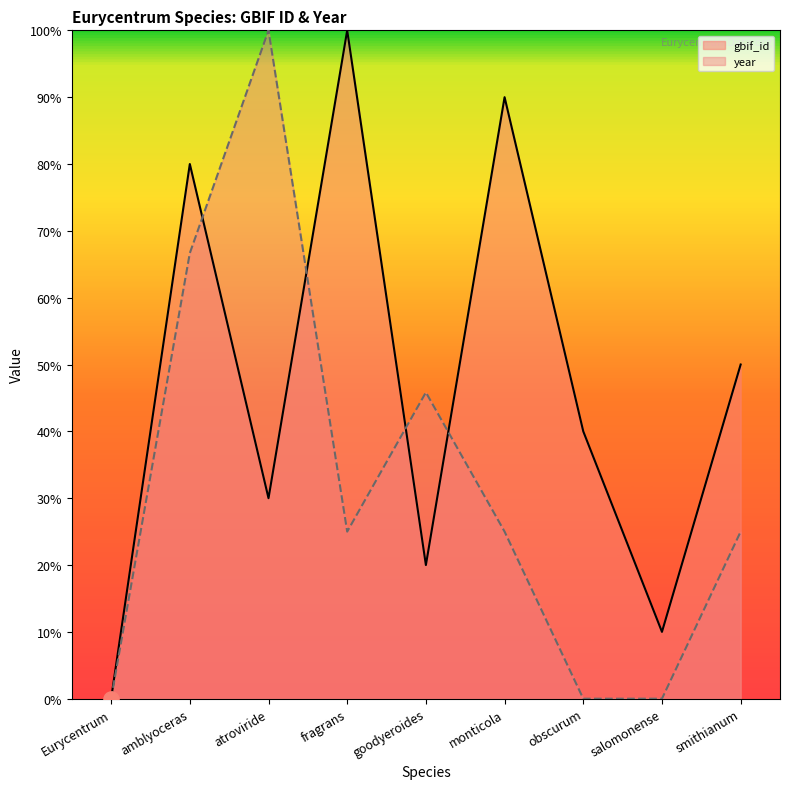

At how many categories does at least one series exceed 18?

7